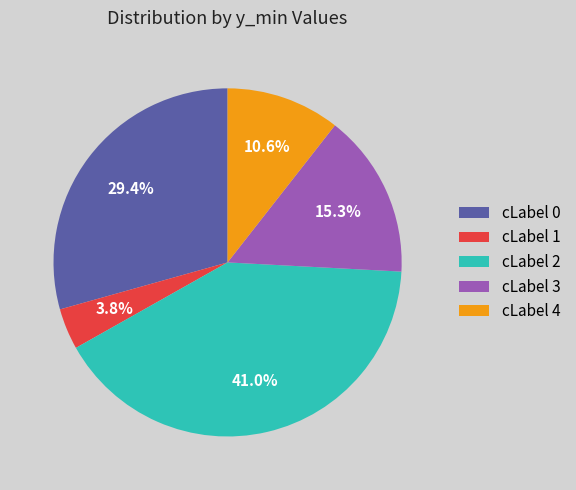

Is there any slice that represents more than half of the pie?

No